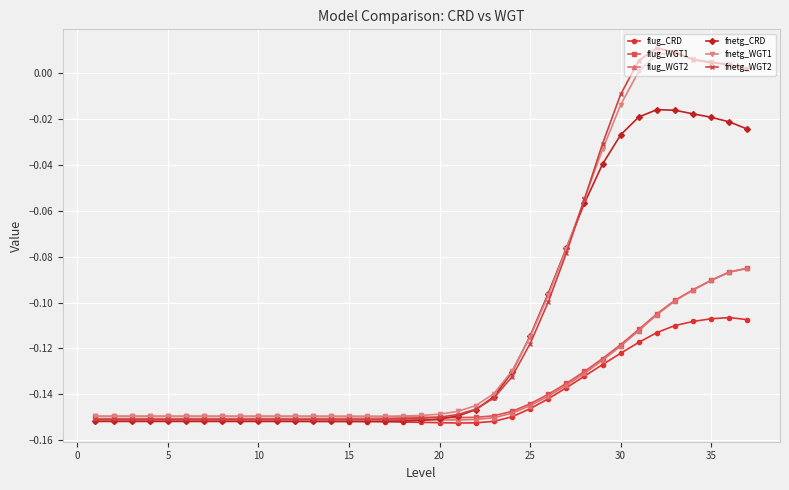

What is the sum of all fnetg_CRD values?

-4.1